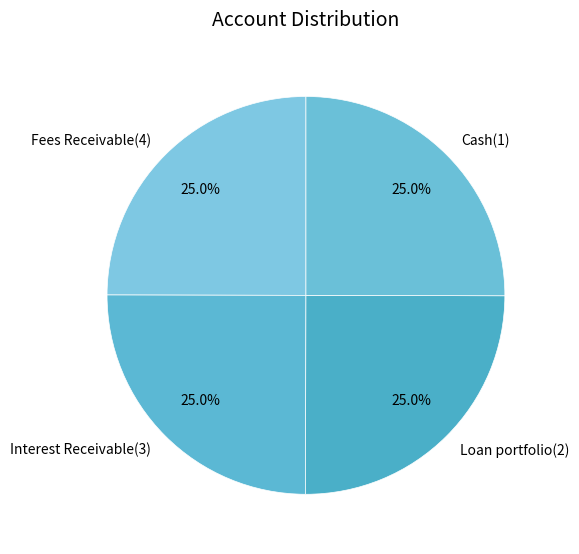

To the nearest percent, what percentage of the pie is Interest Receivable(3)?

25%